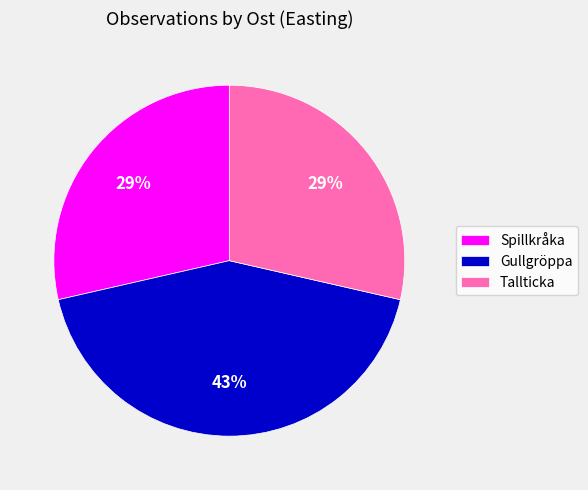

What is the largest slice in the pie chart?

Gullgröppa